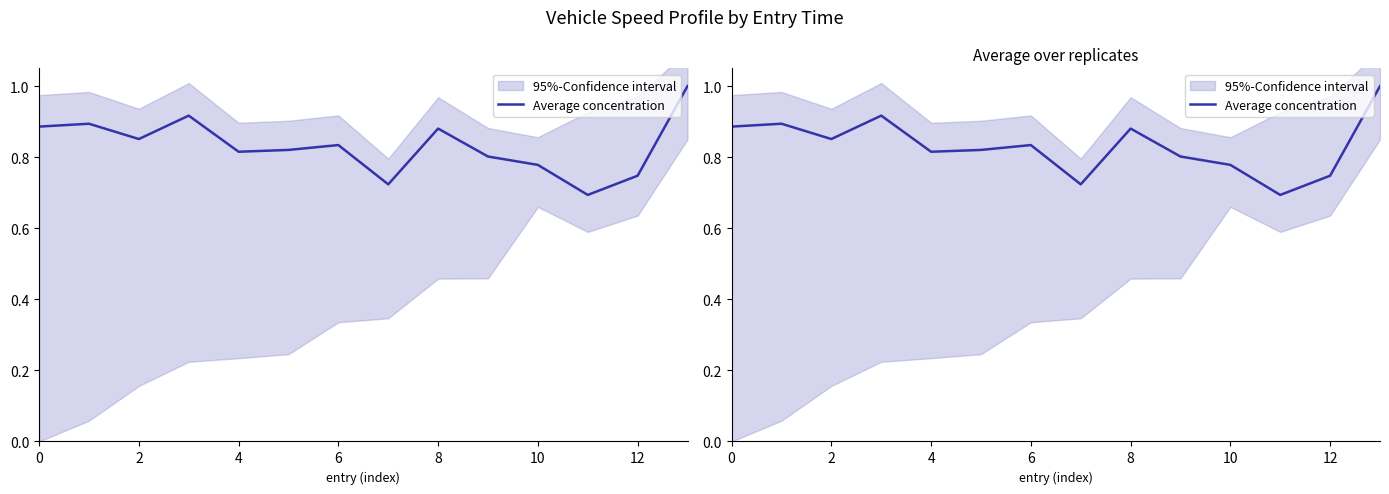

Does the chart have visible grid lines?

No